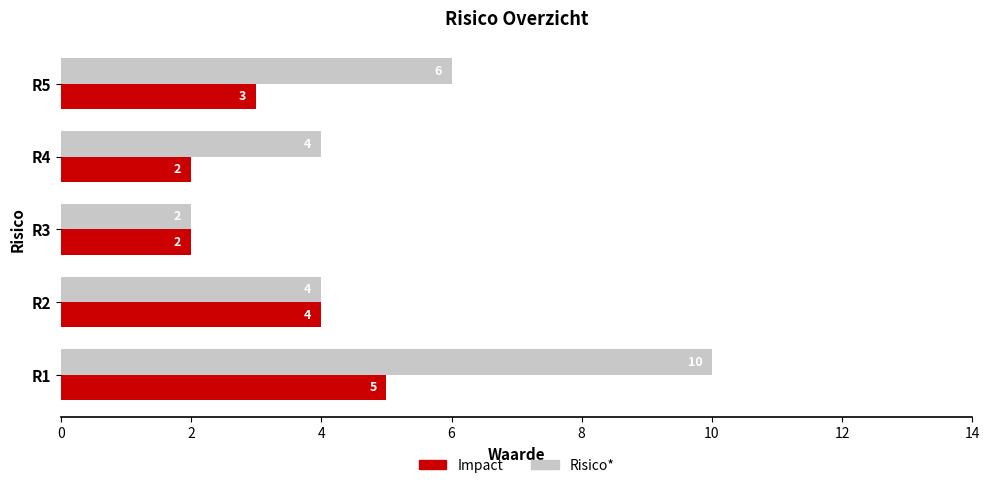

At which category is the sum across all series the highest?

R1